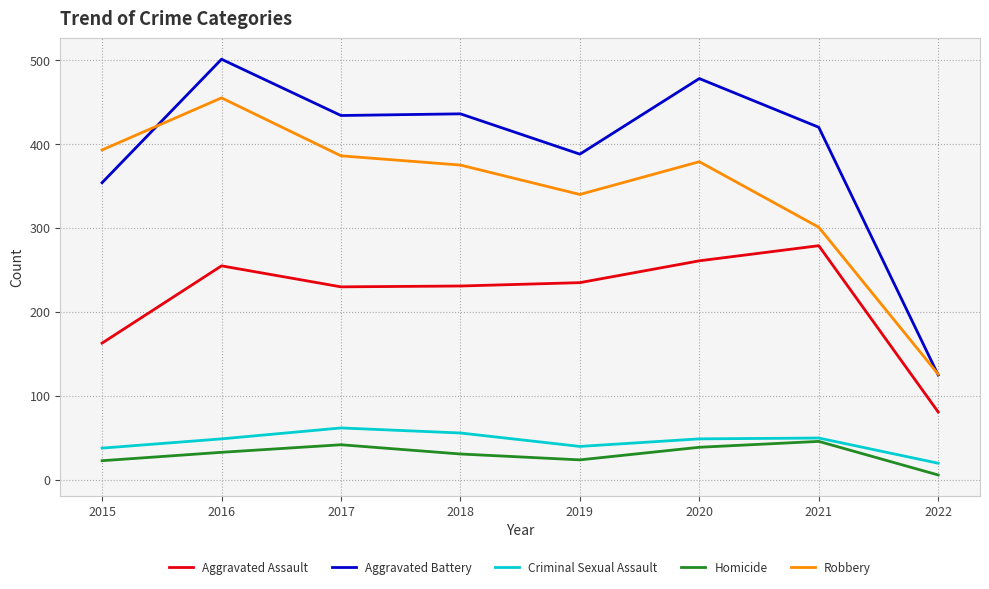

At which category is the sum across all series the highest?

2016